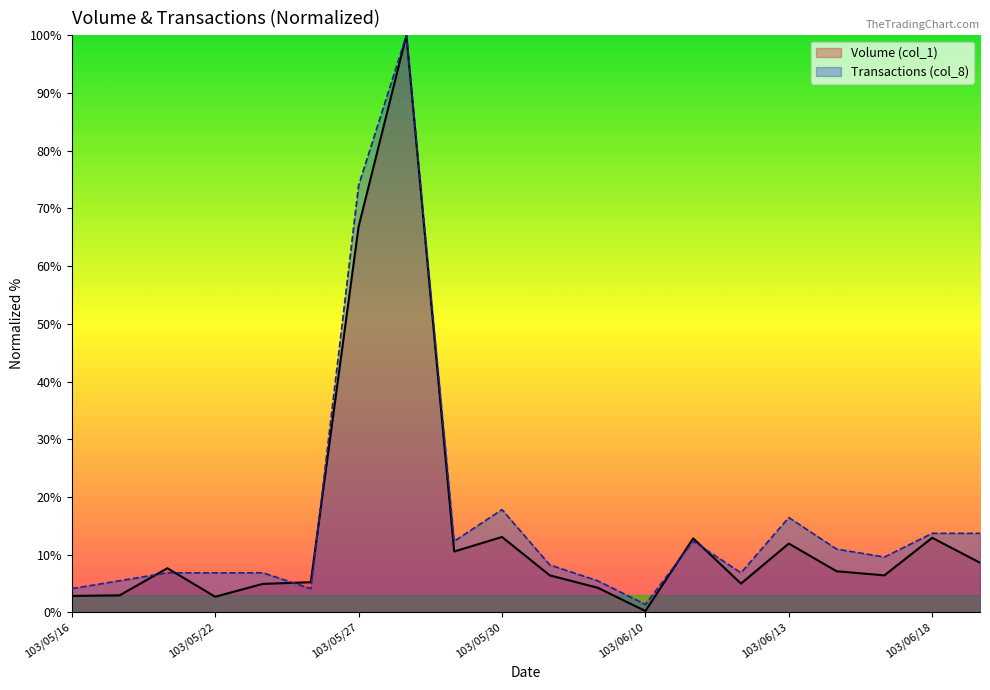

Reading right to left, what are all the values shown in this chart?

Volume (col_1): 103/06/19=8.6	103/06/18=12.9	103/06/17=6.4	103/06/16=7.1	103/06/13=11.9	103/06/12=5.0	103/06/11=12.8	103/06/10=0.2	103/06/09=4.3	103/06/05=6.4	103/05/30=13.1	103/05/29=10.5	103/05/28=100.0	103/05/27=66.8	103/05/26=5.2	103/05/23=4.9	103/05/22=2.7	103/05/21=7.6	103/05/19=2.9	103/05/16=2.9
Transactions (col_8): 103/06/19=13.7	103/06/18=13.7	103/06/17=9.6	103/06/16=11.0	103/06/13=16.4	103/06/12=6.8	103/06/11=12.3	103/06/10=1.4	103/06/09=5.5	103/06/05=8.2	103/05/30=17.8	103/05/29=12.3	103/05/28=100.0	103/05/27=74.0	103/05/26=4.1	103/05/23=6.8	103/05/22=6.8	103/05/21=6.8	103/05/19=5.5	103/05/16=4.1